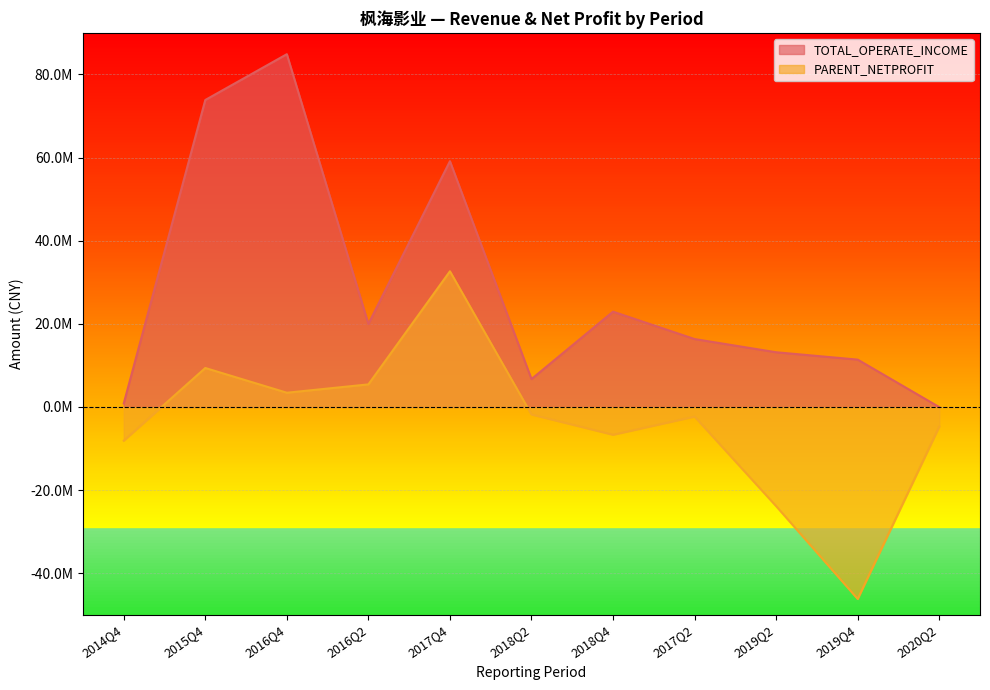

How many data points in TOTAL_OPERATE_INCOME are above 16334412?

6